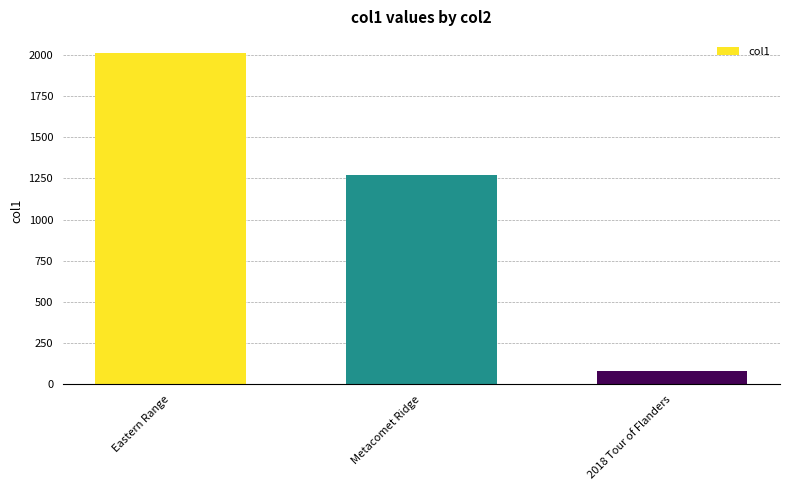

What is the label of the 1st bar from the left?

Eastern Range